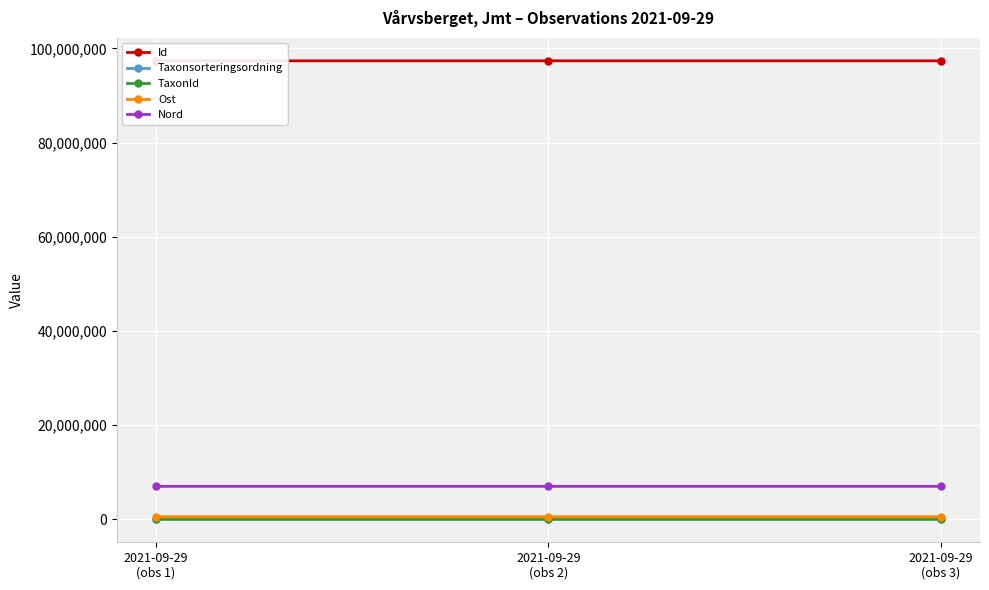

Where does the Nord series first go above 7008652?

2021-09-29
(obs 1)